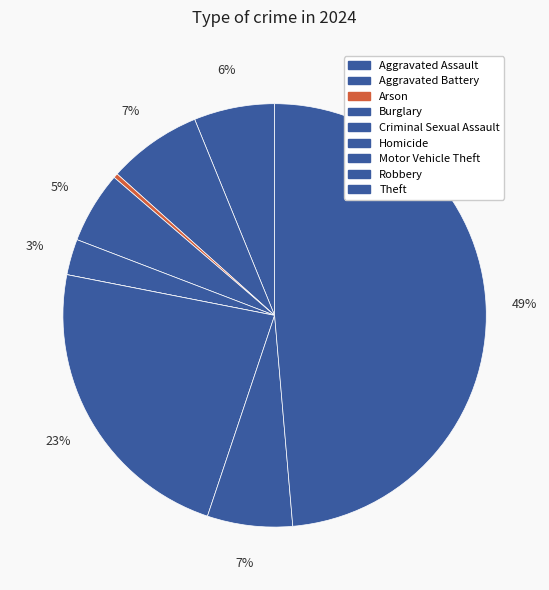

To the nearest percent, what is the difference between the Criminal Sexual Assault and Motor Vehicle Theft slice percentages?

20%